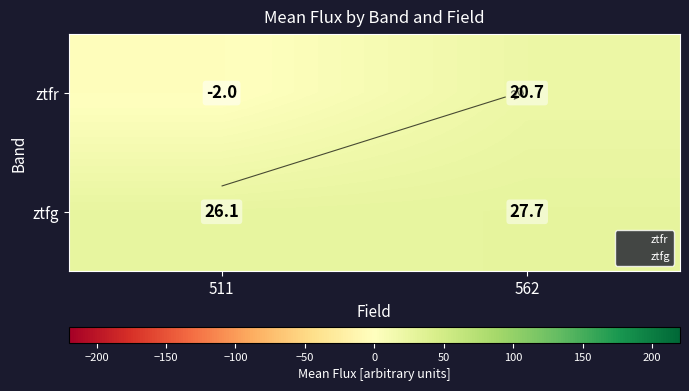

What value does the ztfg series have at 562?

27.7